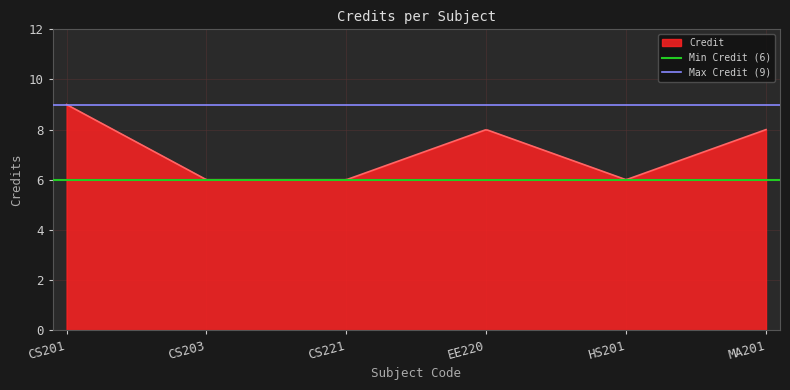

What is the highest value of the Credit series?

9.0